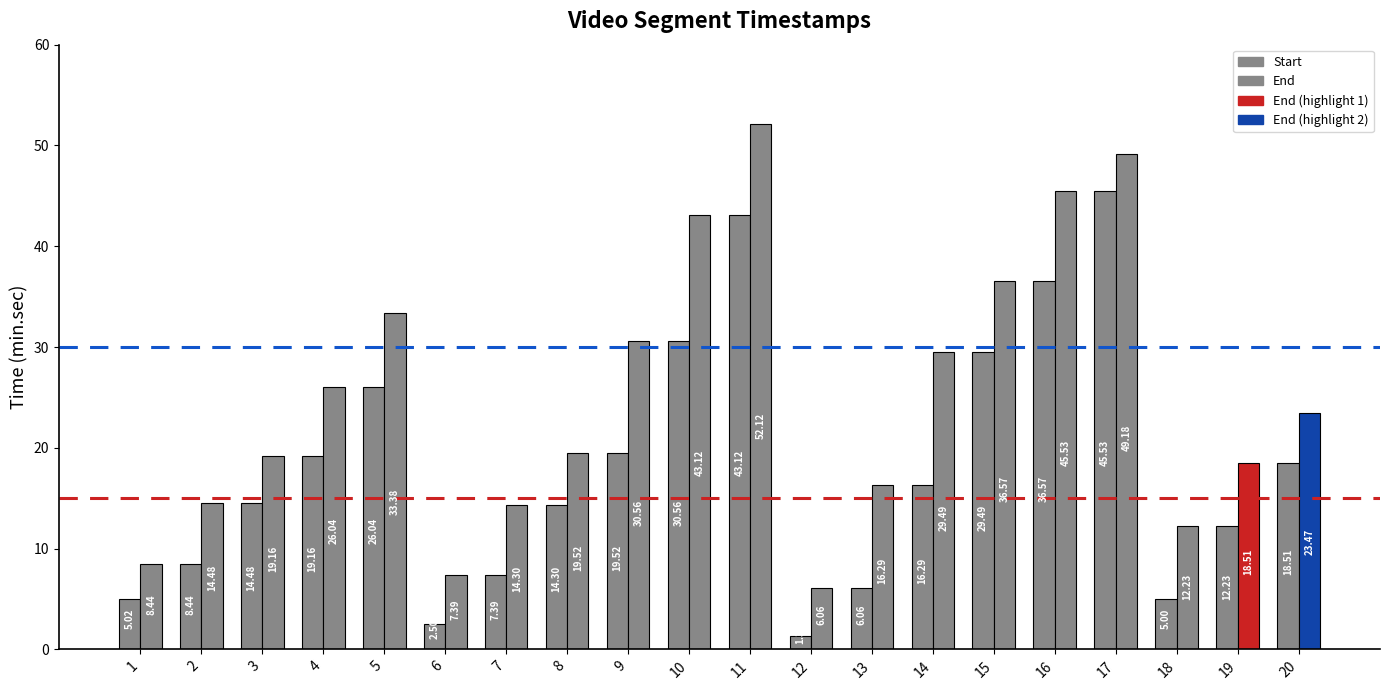

What is the difference between the second highest and second lowest values?

40.6